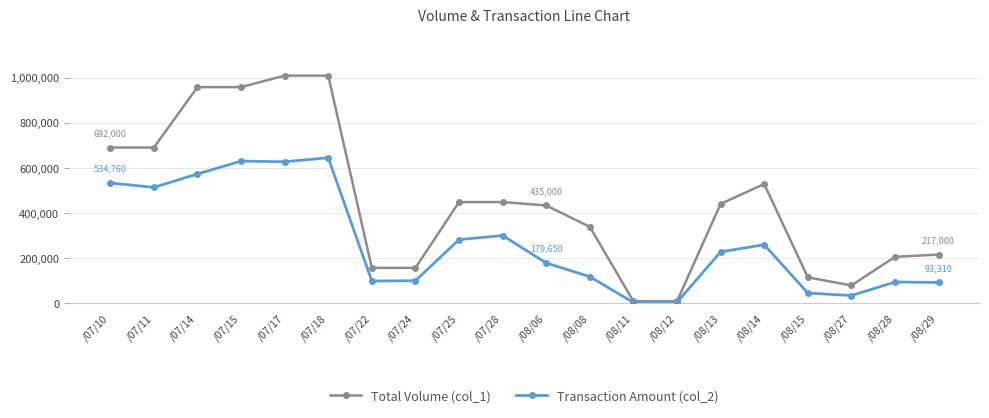

Rank the series at /07/28 from highest to lowest value.

Total Volume (col_1), Transaction Amount (col_2)